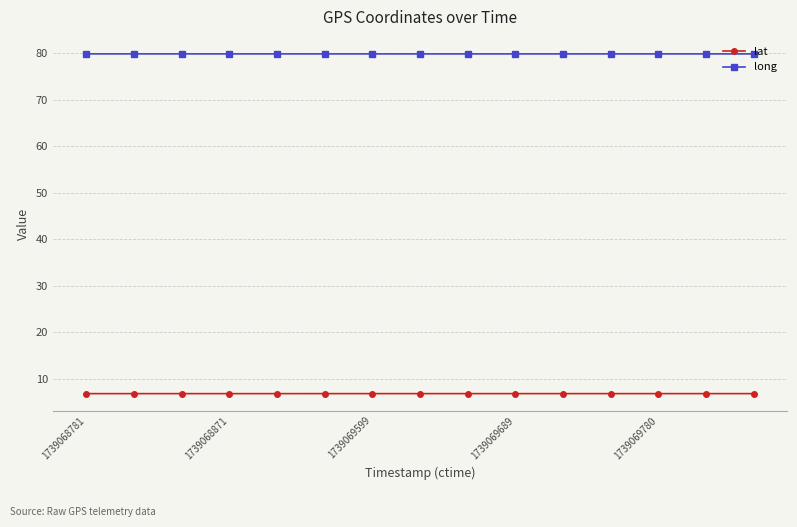

List the series in order of their peak value, lowest first.

lat, long